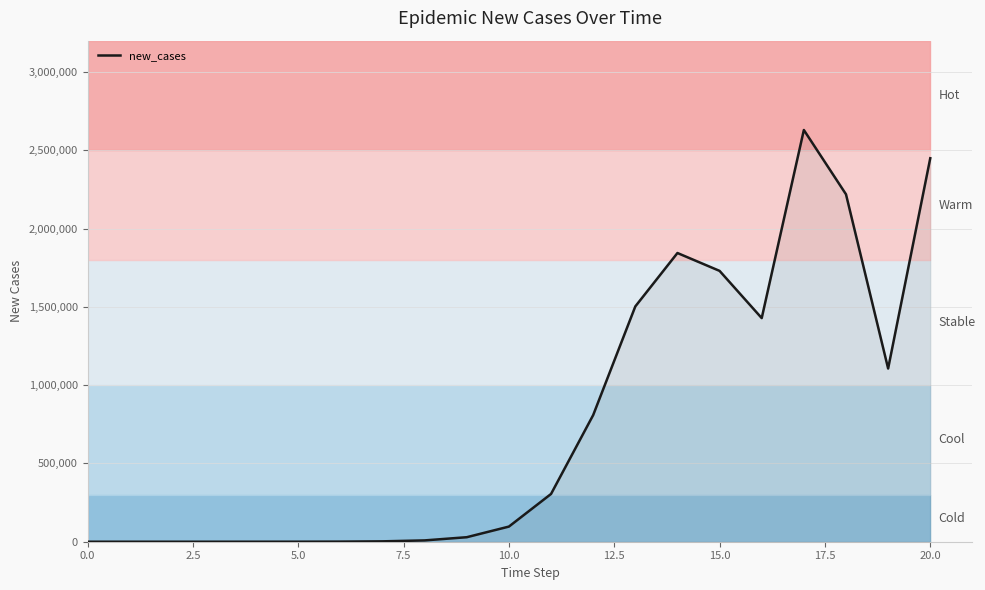

Where is the first local minimum?

16